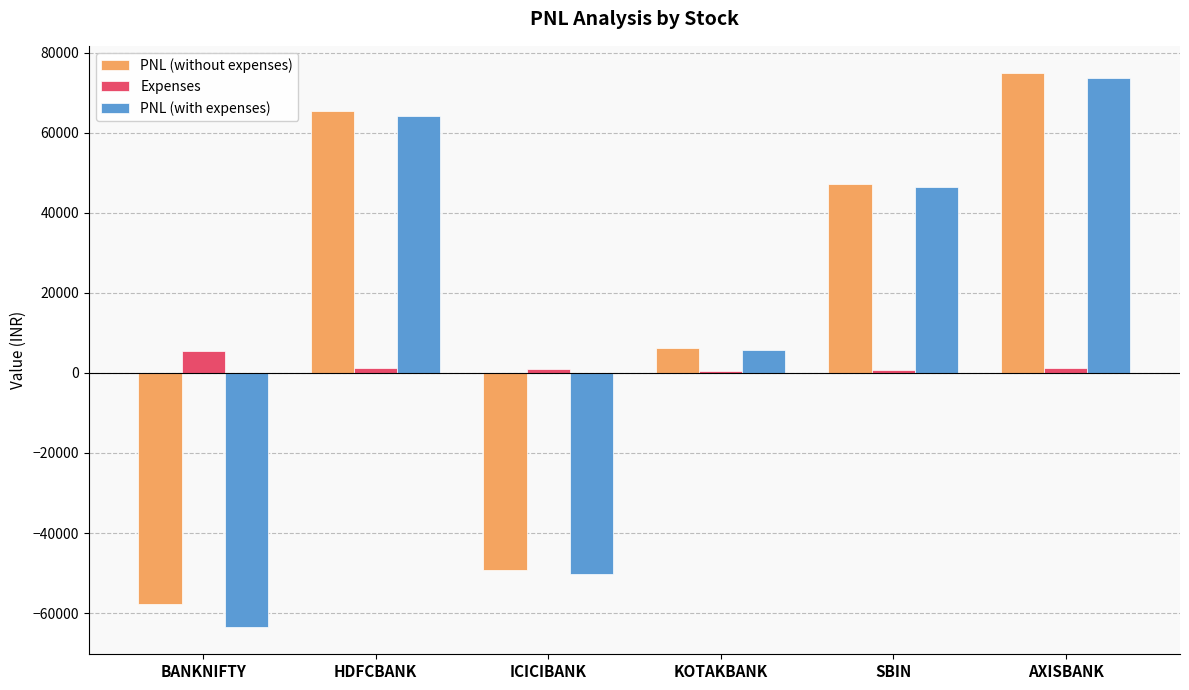

What is the sum of the PNL (with expenses) values at KOTAKBANK and BANKNIFTY?

-57594.9